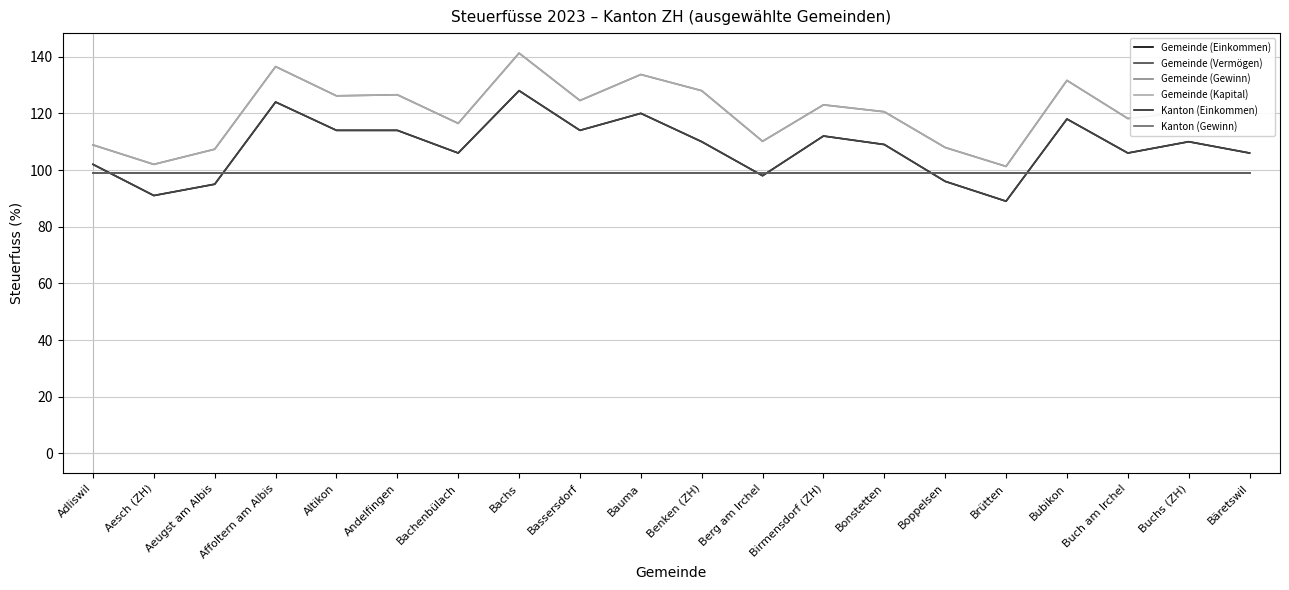

What is the sum of the Gemeinde (Gewinn) values at Bauma and Bachenbülach?

250.2